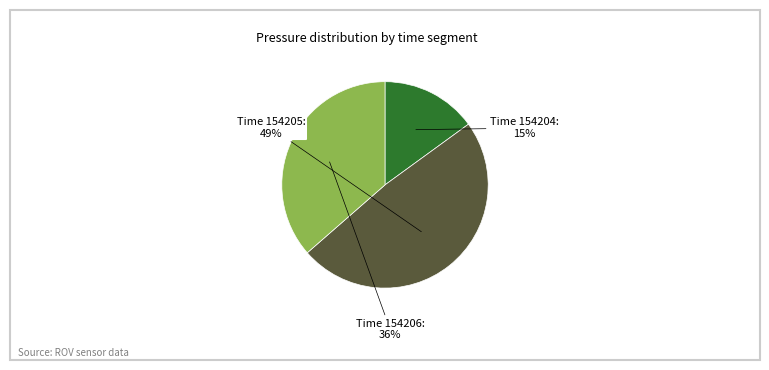

Is there a majority slice in this chart?

No